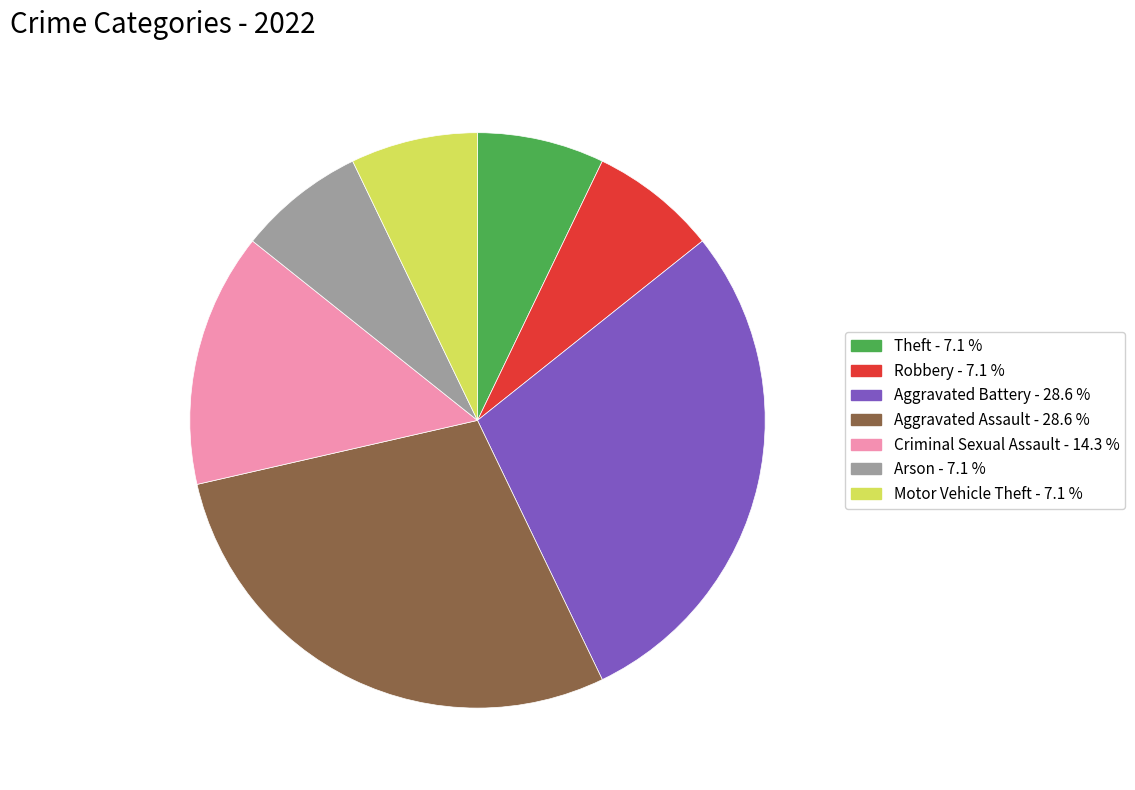

Is the sum of Criminal Sexual Assault and Aggravated Battery greater than half?

No